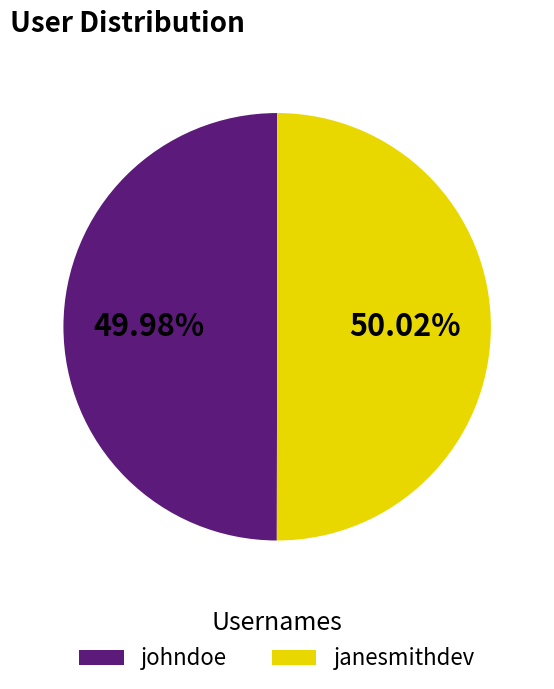

To the nearest percent, what is the combined percentage of janesmithdev and johndoe?

100%